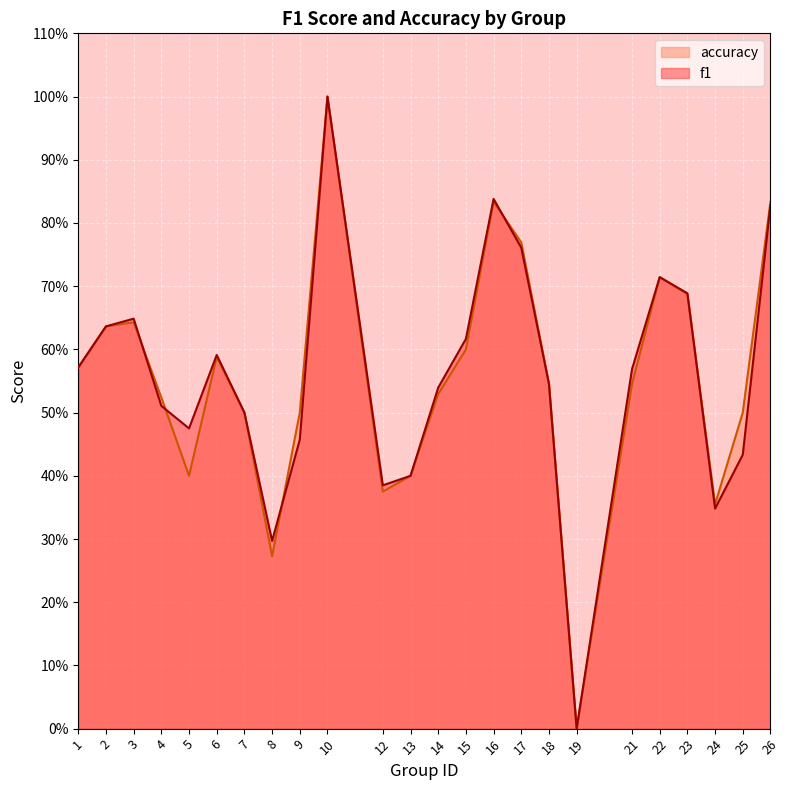

Which category has the highest value in the accuracy series?

10